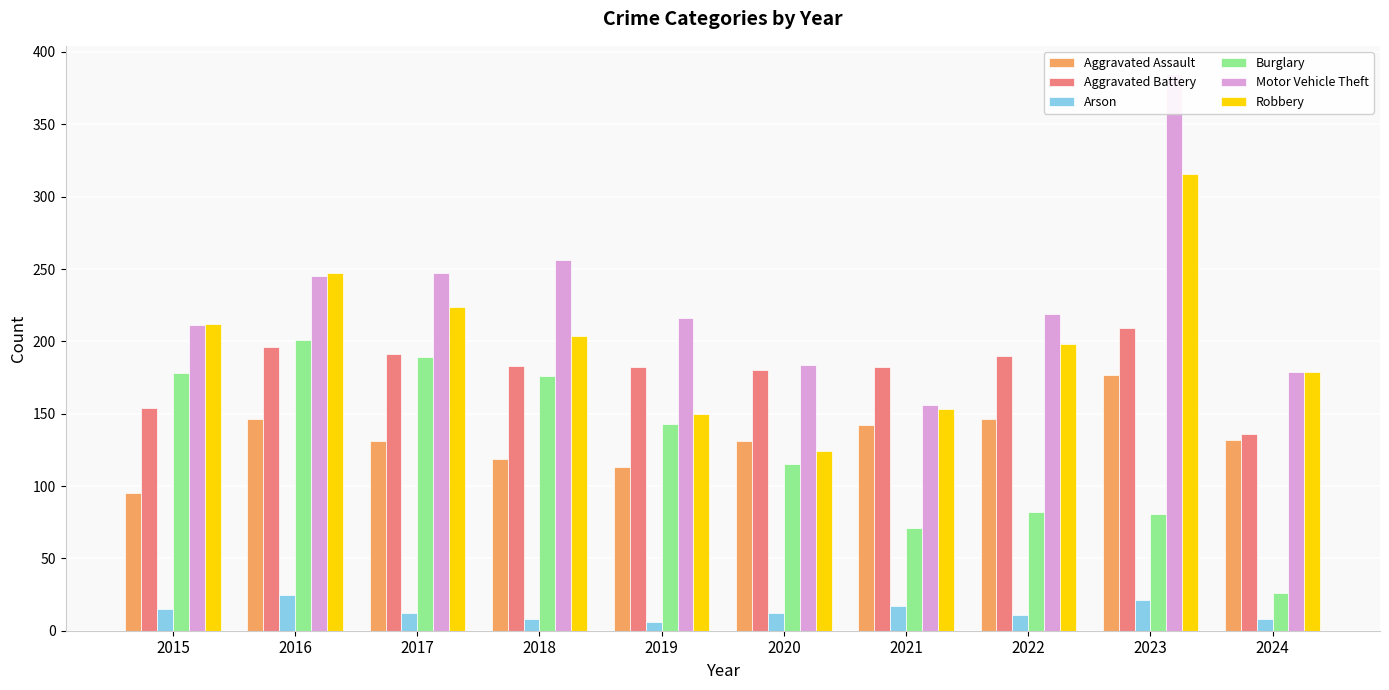

Which series has the largest total across all categories?

Motor Vehicle Theft